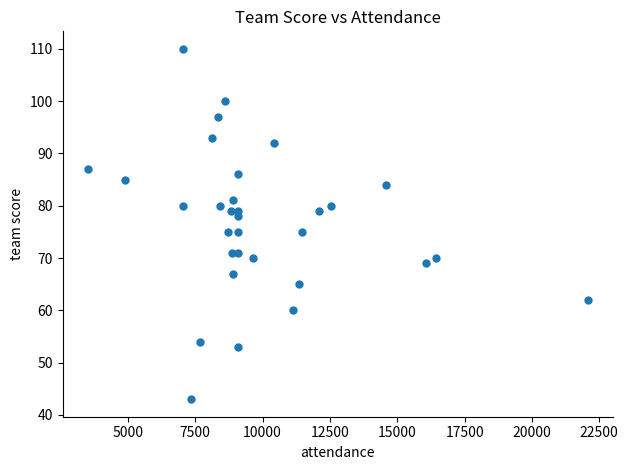

What is the range of Y values (max minus min)?

67